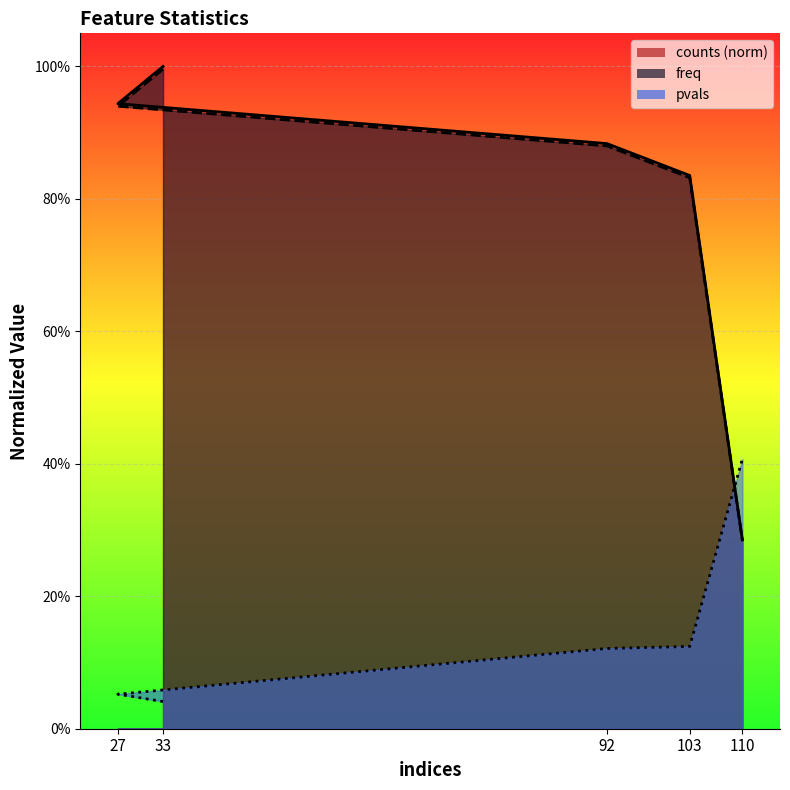

At which category is the sum across all series the highest?

33